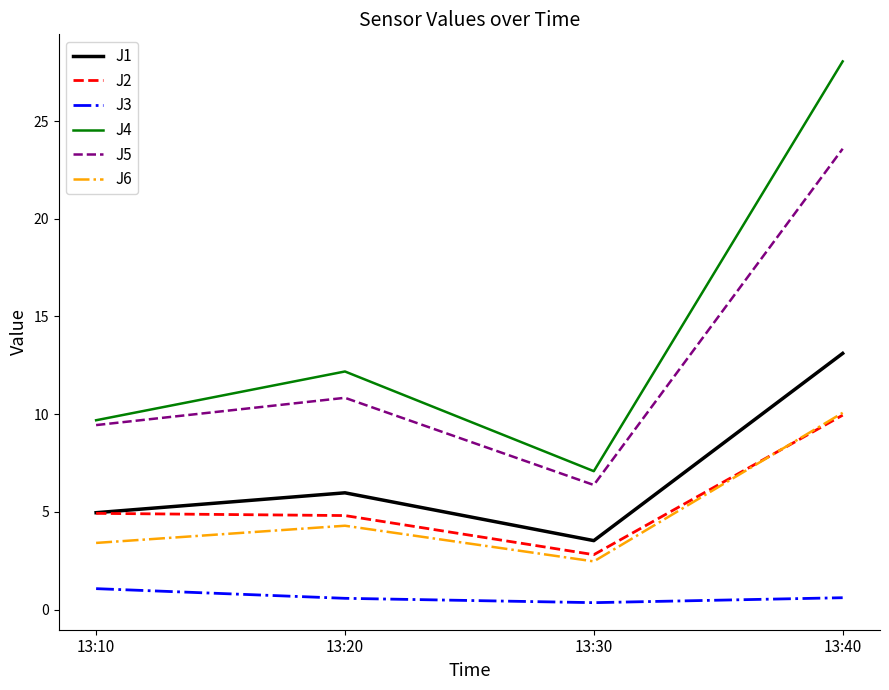

Does the chart display data point markers on the line(s)?

No